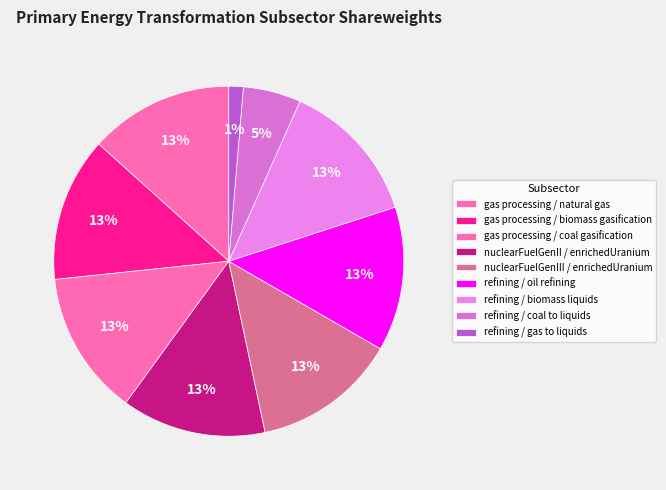

Is there a majority slice in this chart?

No